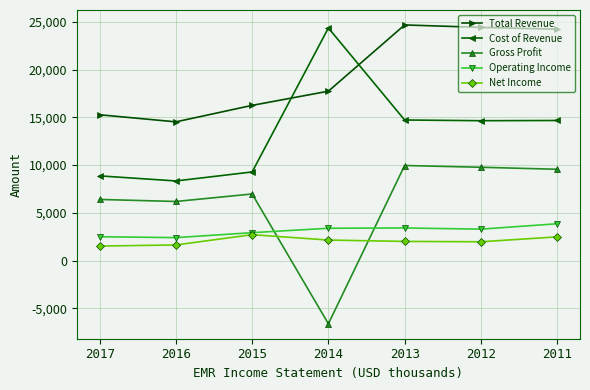

What are all the series names shown in the legend?

Total Revenue, Cost of Revenue, Gross Profit, Operating Income, Net Income